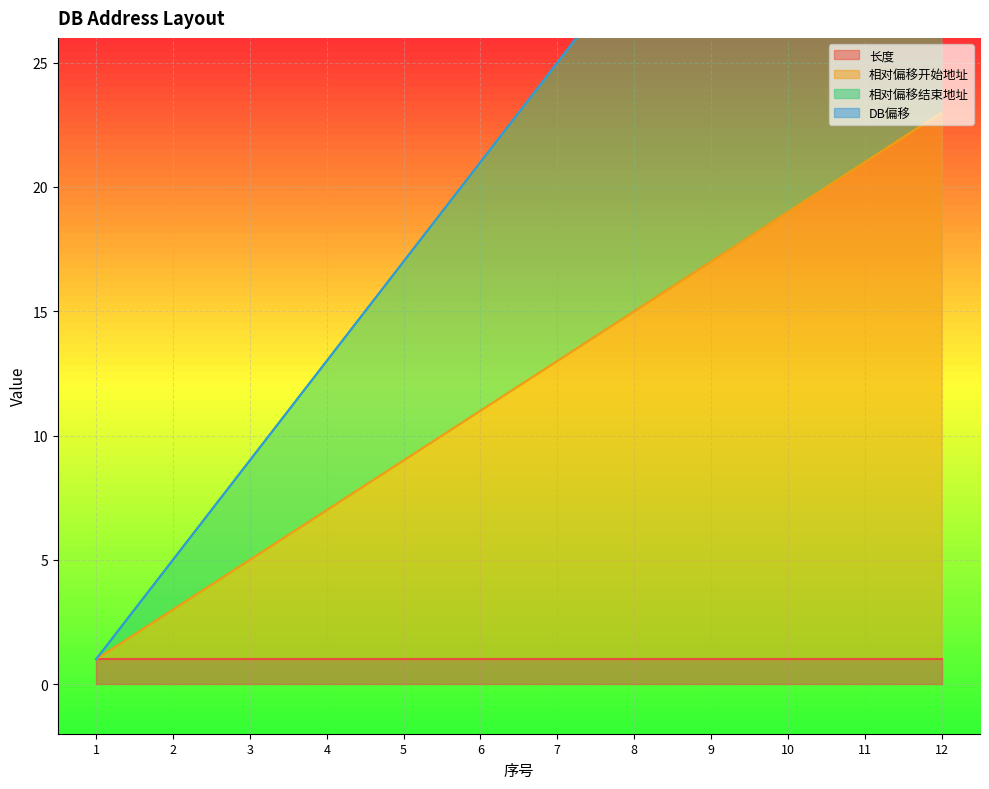

True or false: 相对偏移结束地址 has a value of 17 at 5.

True